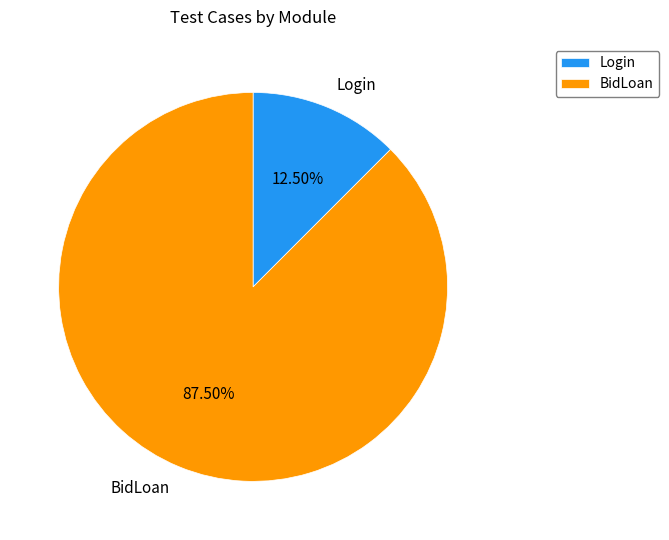

What is the smallest slice in the pie chart?

Login